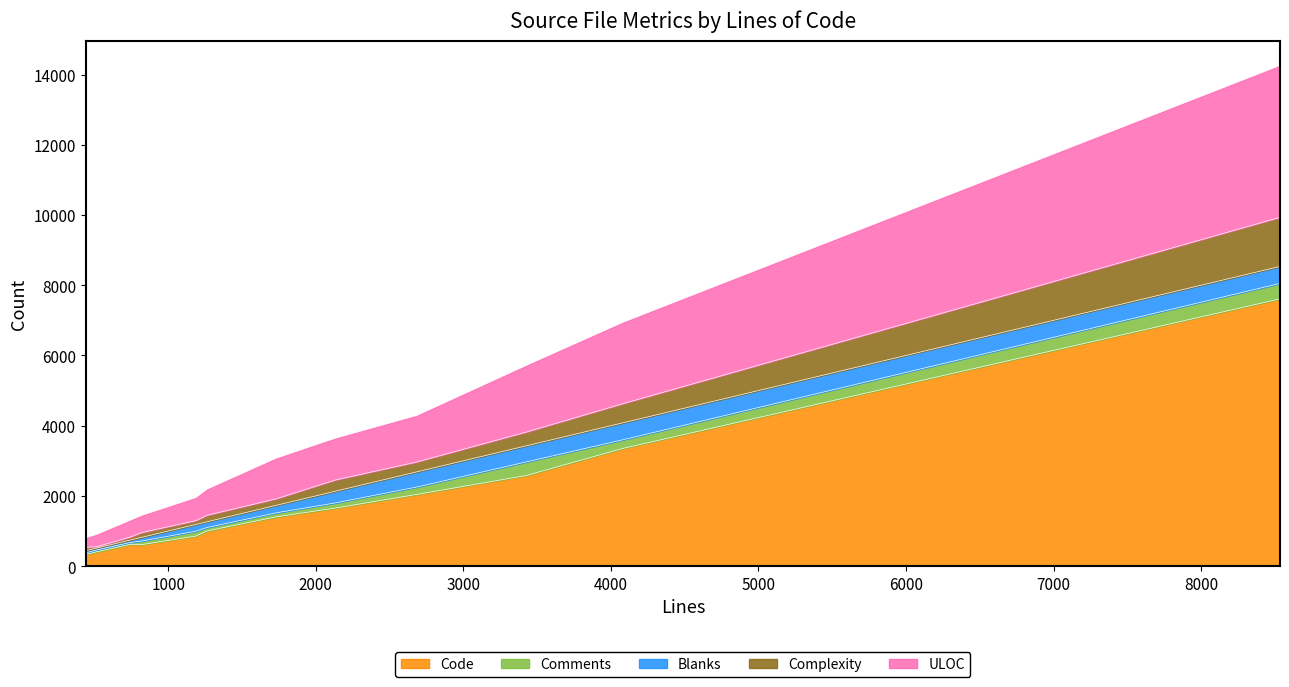

What is the minimum value for Code?

333